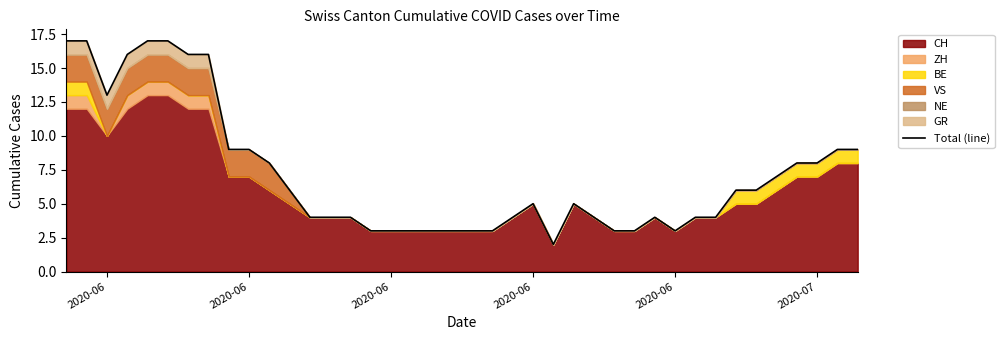

How many lines are shown in the chart?

1